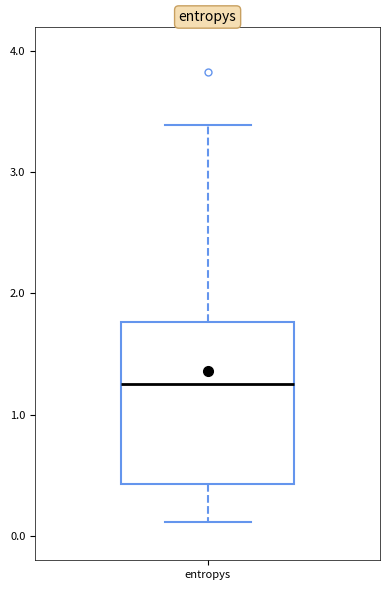

Read this box plot against the y-axis: the position of the median line, the range covered by the box, and the ends of both whiskers. The values are not printed on the chart, so give them approximately, as read against the axis.

median 1.3, box 0.4 to 1.8, whiskers 0.1 to 3.4